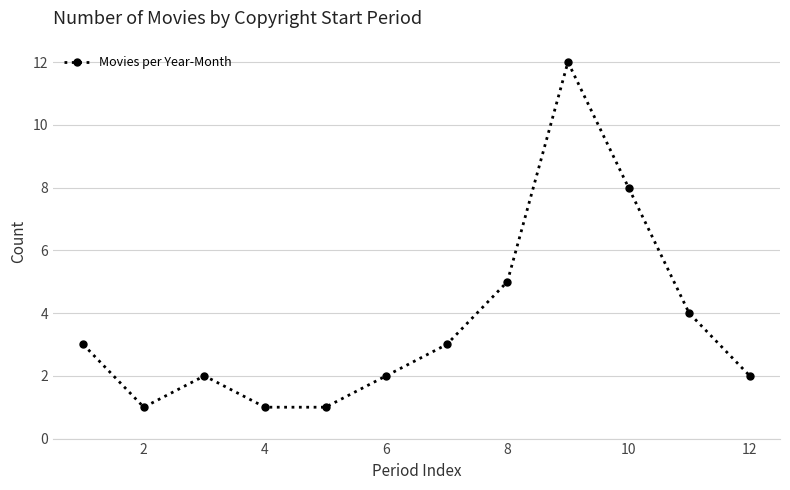

True or false: there are more than 0 points higher than both neighbors.

True